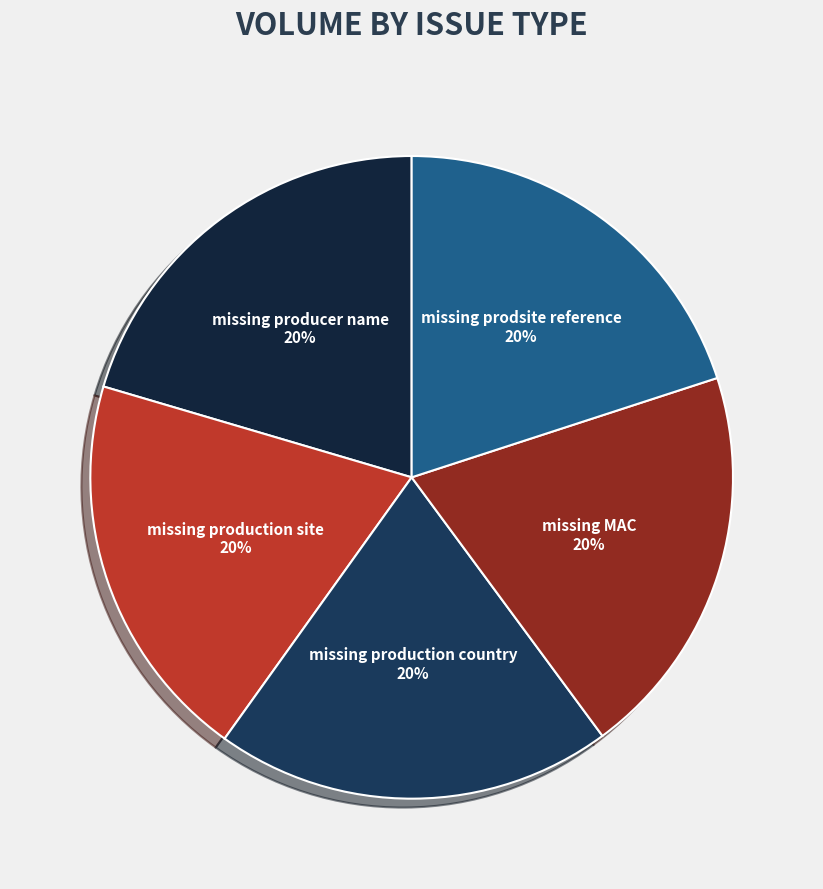

To the nearest percent, what is the average slice percentage?

20%